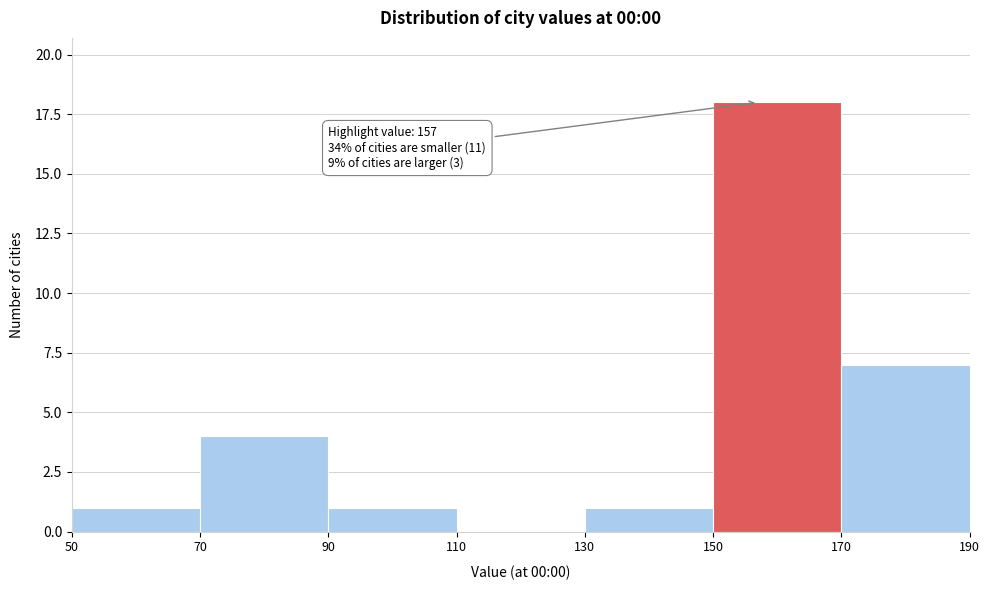

Over which range of the x-axis is the bar tallest?

150 to 170